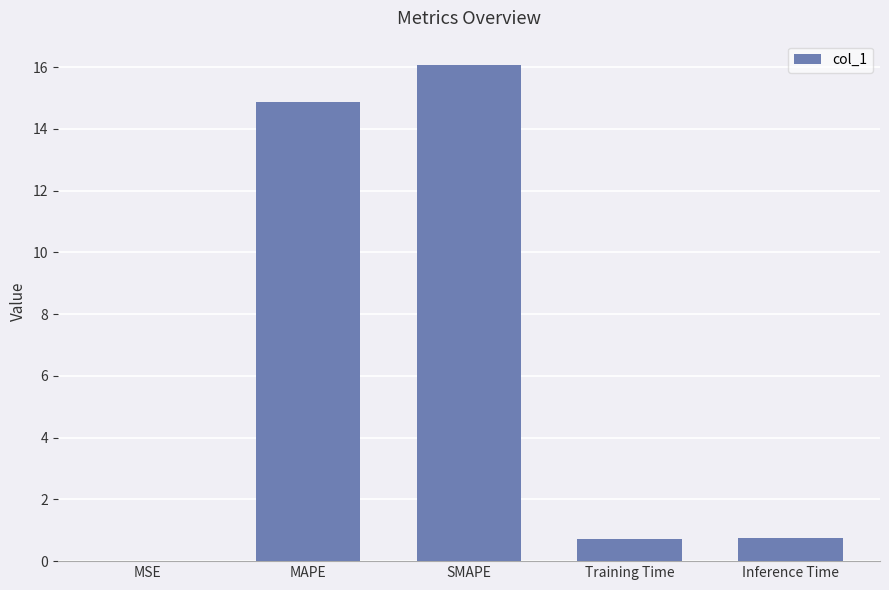

Count the number of categories in the chart.

5